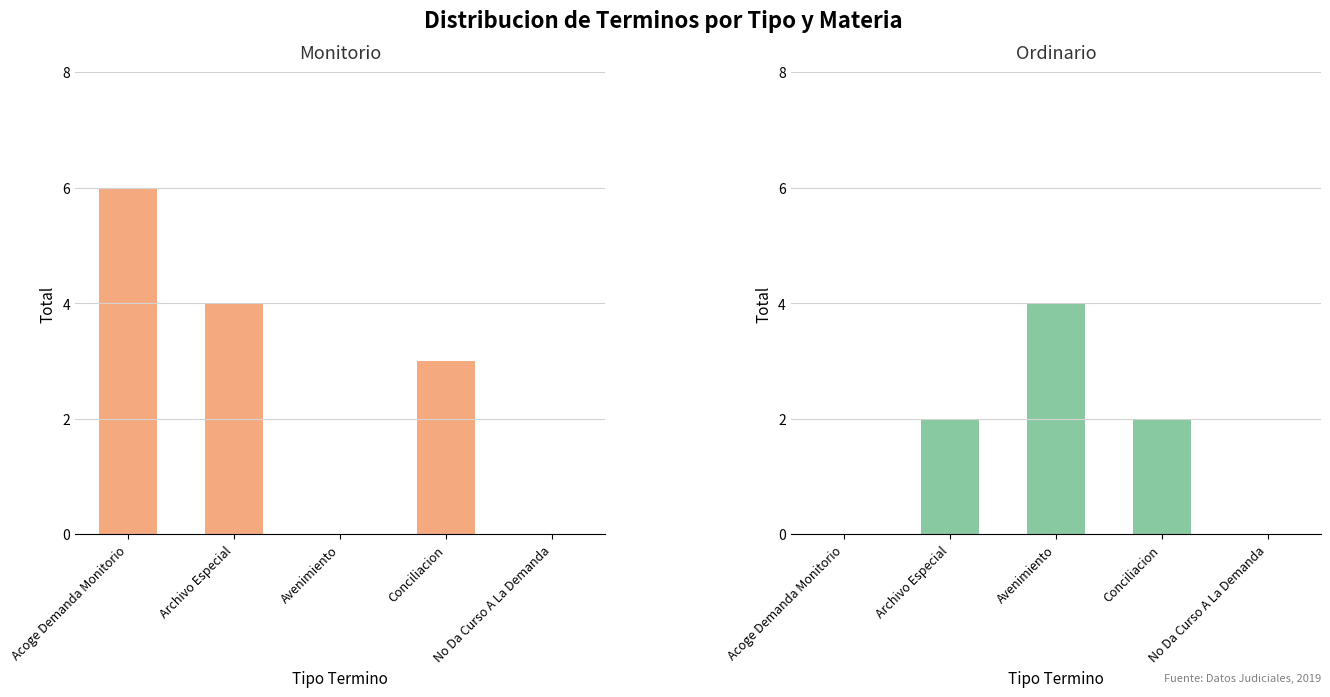

Rank the categories by Ordinario value from lowest to highest.

Acoge Demanda Monitorio, No Da Curso A La Demanda, Archivo Especial, Conciliacion, Avenimiento